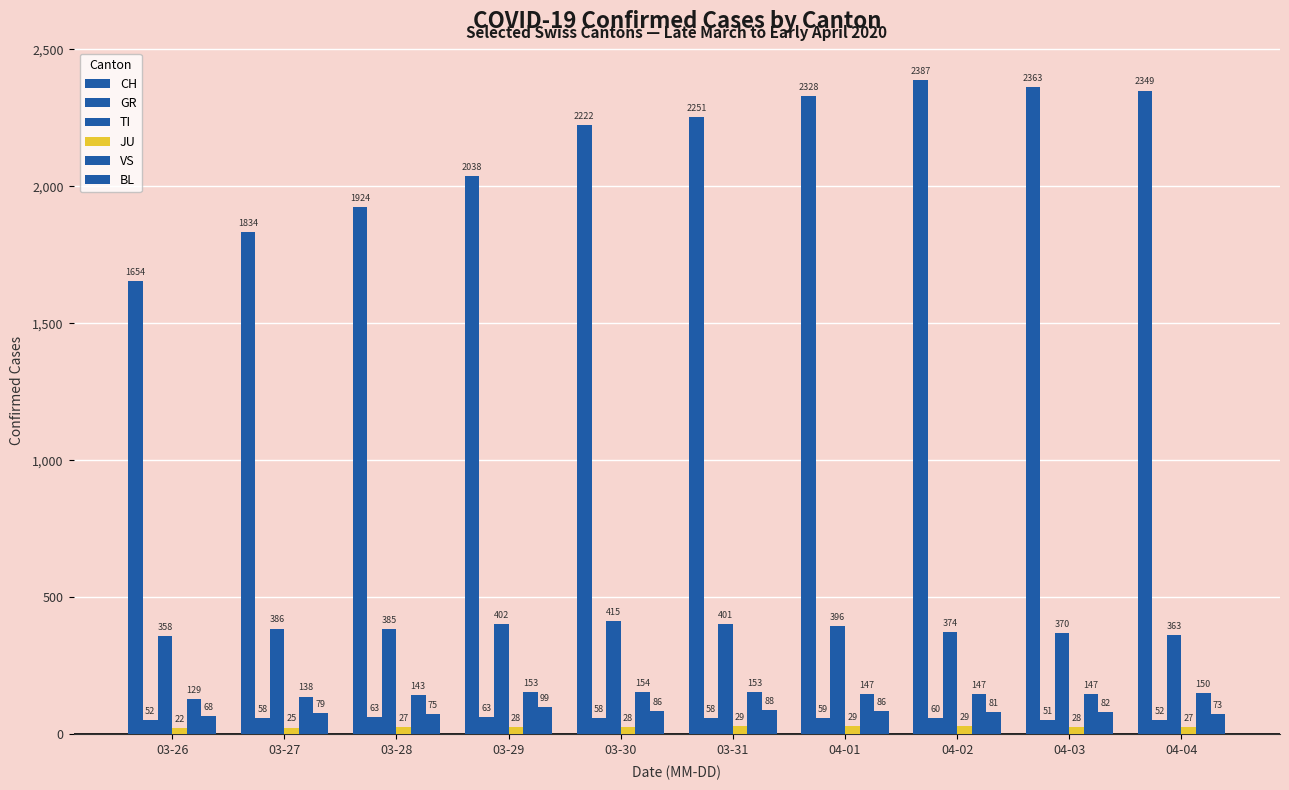

Count the number of data series in this chart.

6